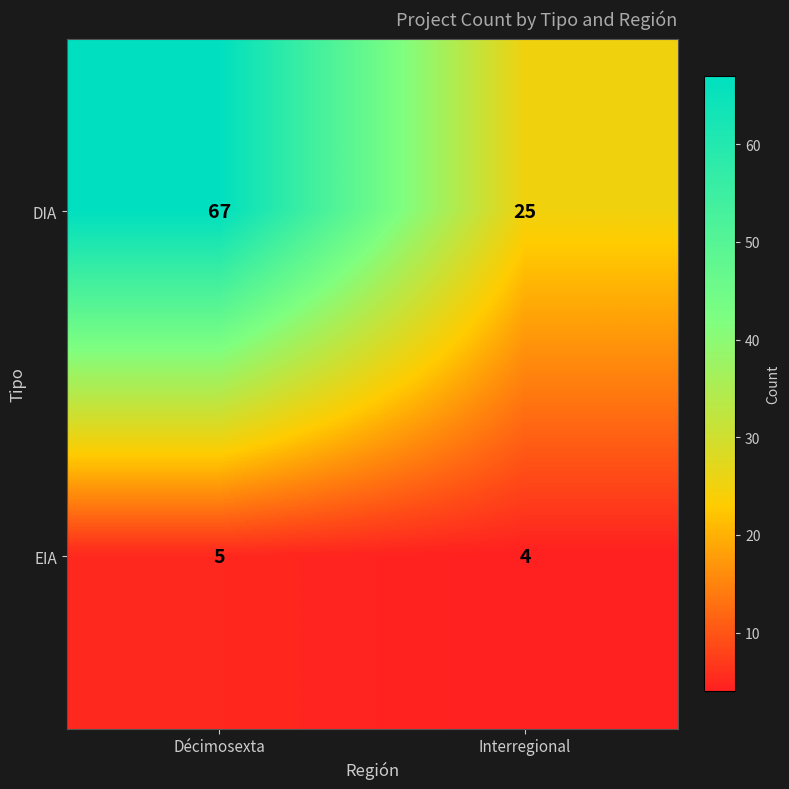

What value does the EIA series have at Interregional?

4